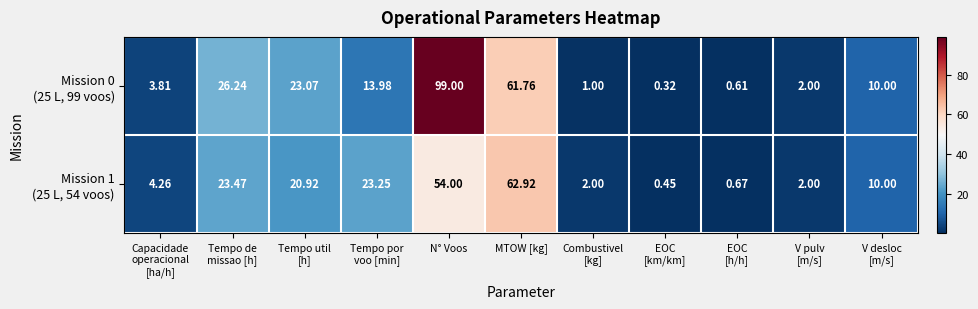

Count the number of categories in the chart.

11